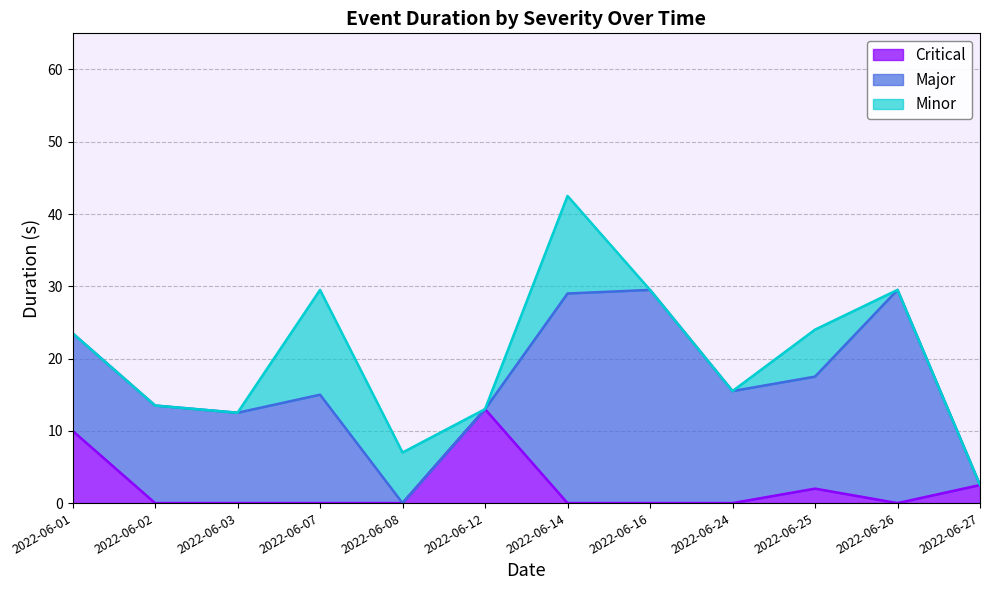

What are all the series names shown in the legend?

Critical, Major, Minor